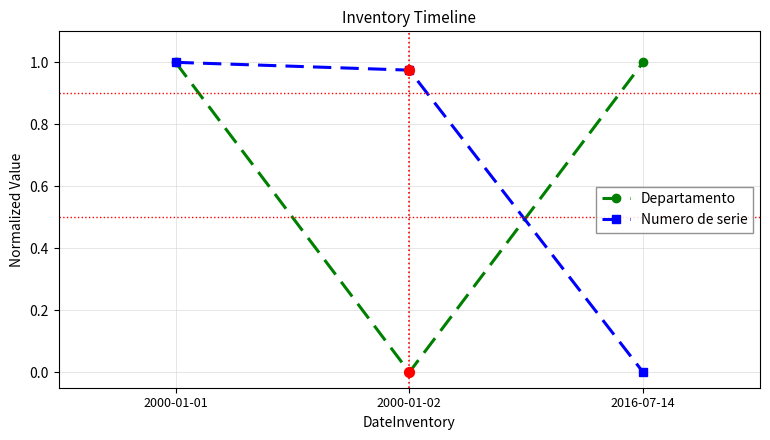

At which category is the sum across all series the highest?

2000-01-01